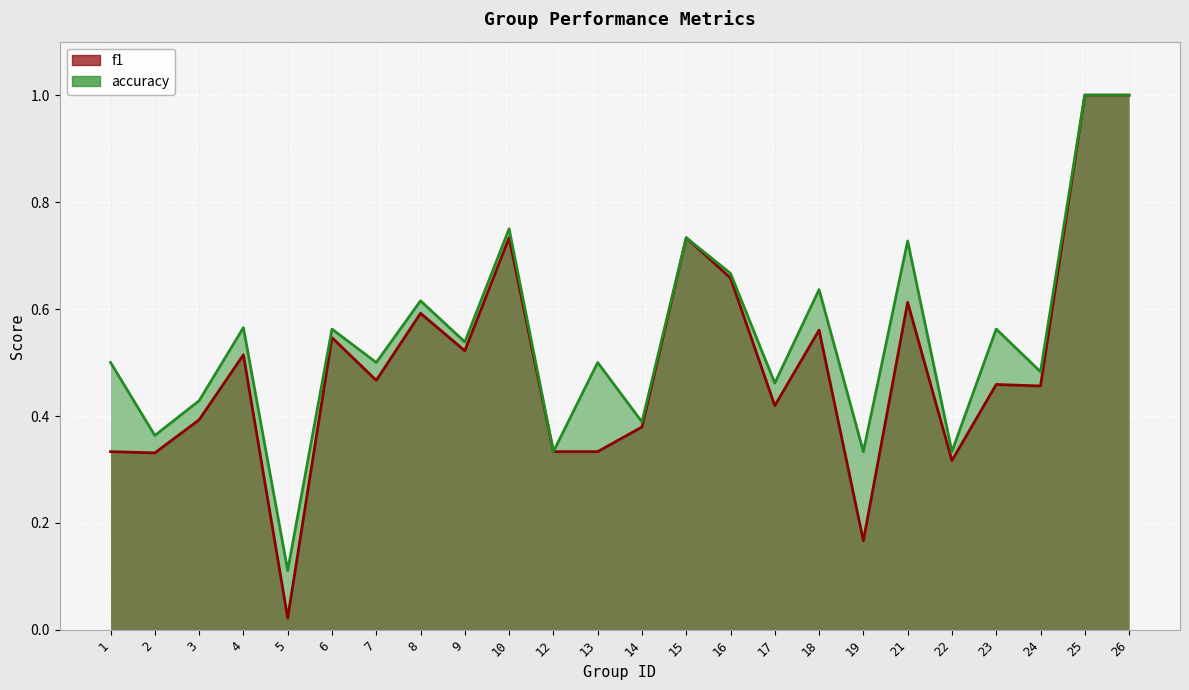

What is the sum of the f1 values at 25 and 3?

1.4